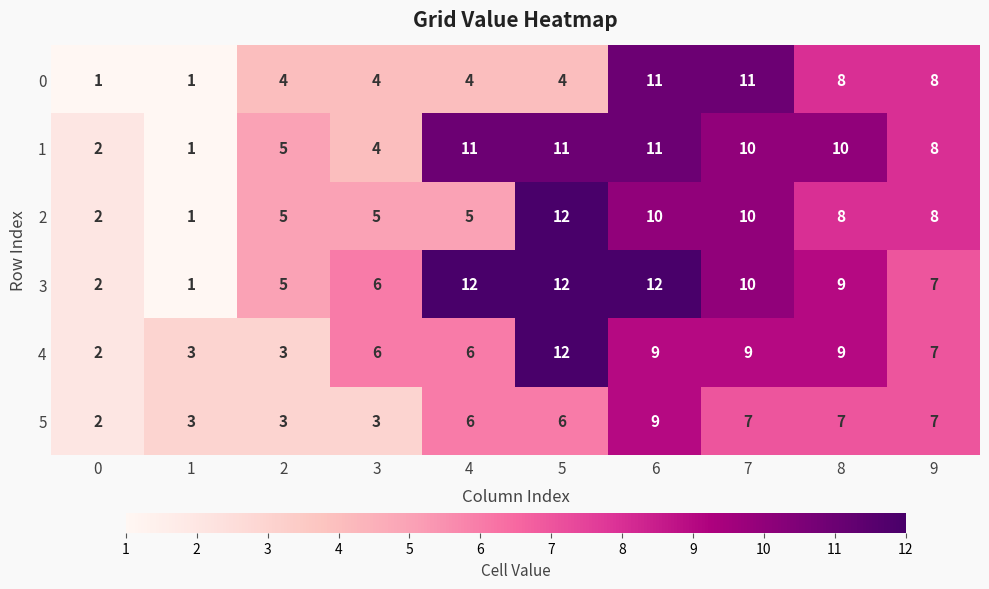

What is the average value of the 4 series?

7